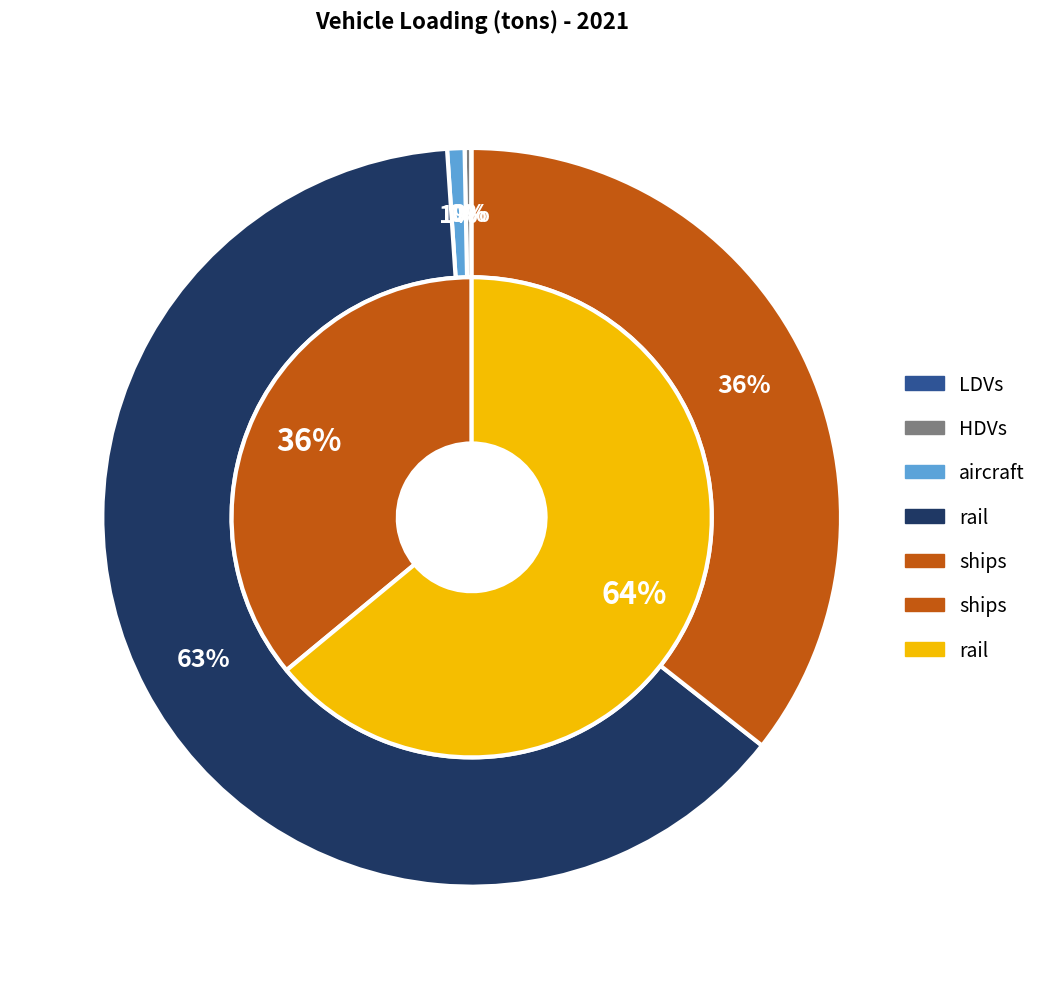

Do motorbikes and HDVs together represent more than half of the pie?

No